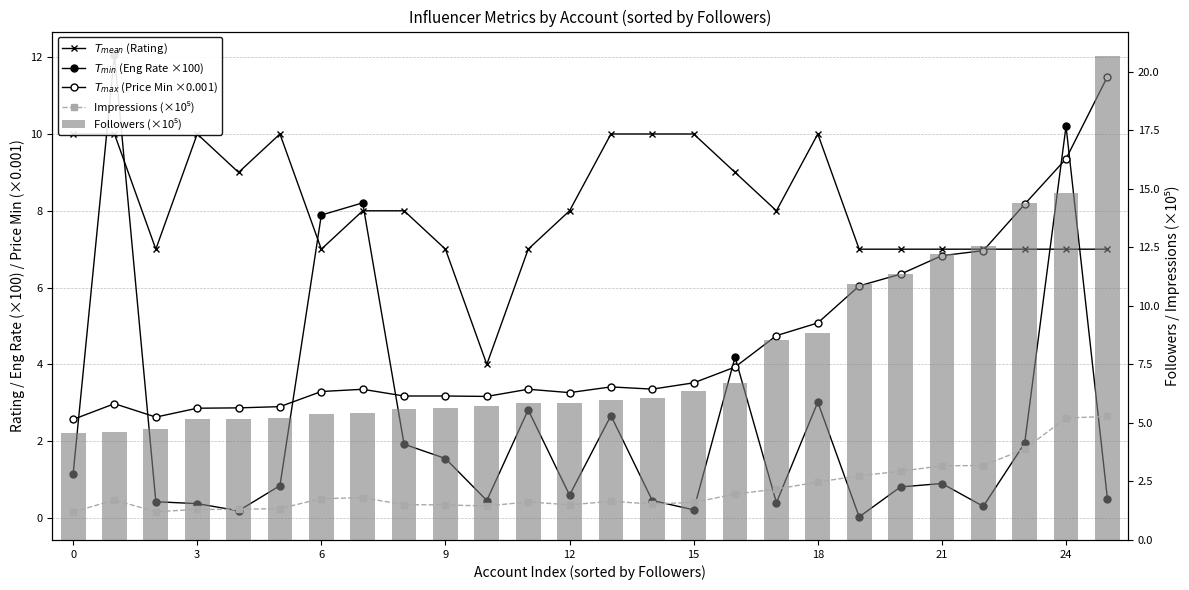

What is the label of the 23rd bar from the left?

22